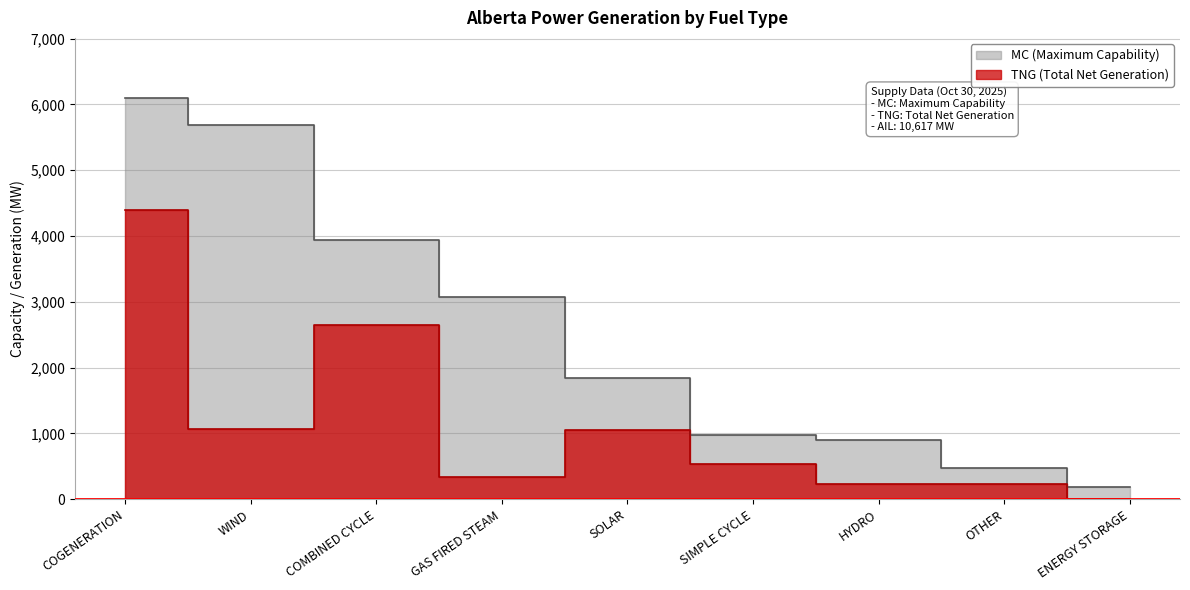

Which category has the lowest value in the MC (Maximum Capability) series?

ENERGY STORAGE